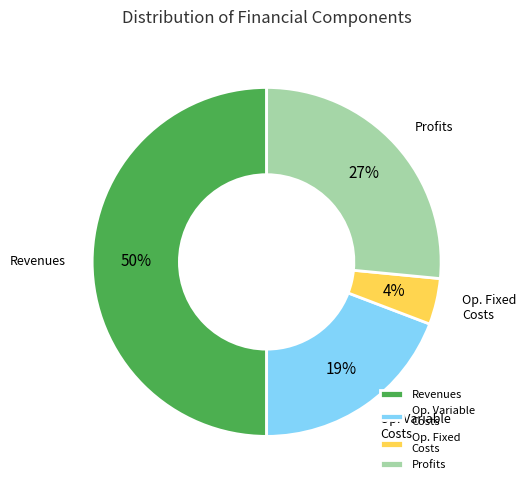

Do Revenues and Profits together represent more than half of the pie?

Yes